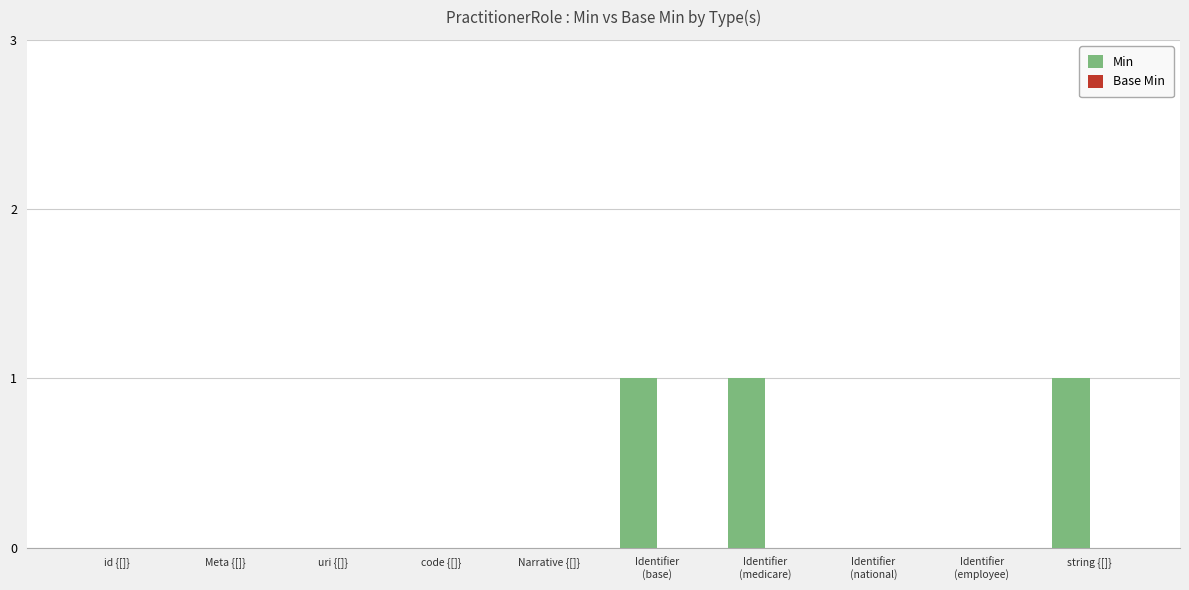

What is the change in value from Narrative {[]} to string {[]}?

+1